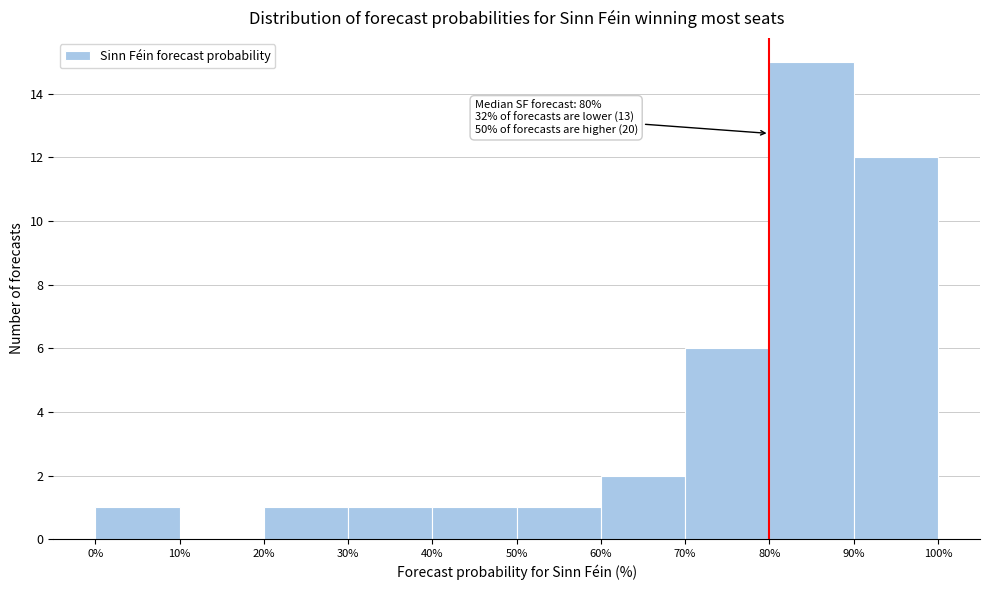

Over which range of the x-axis is the bar tallest?

80% to 90%